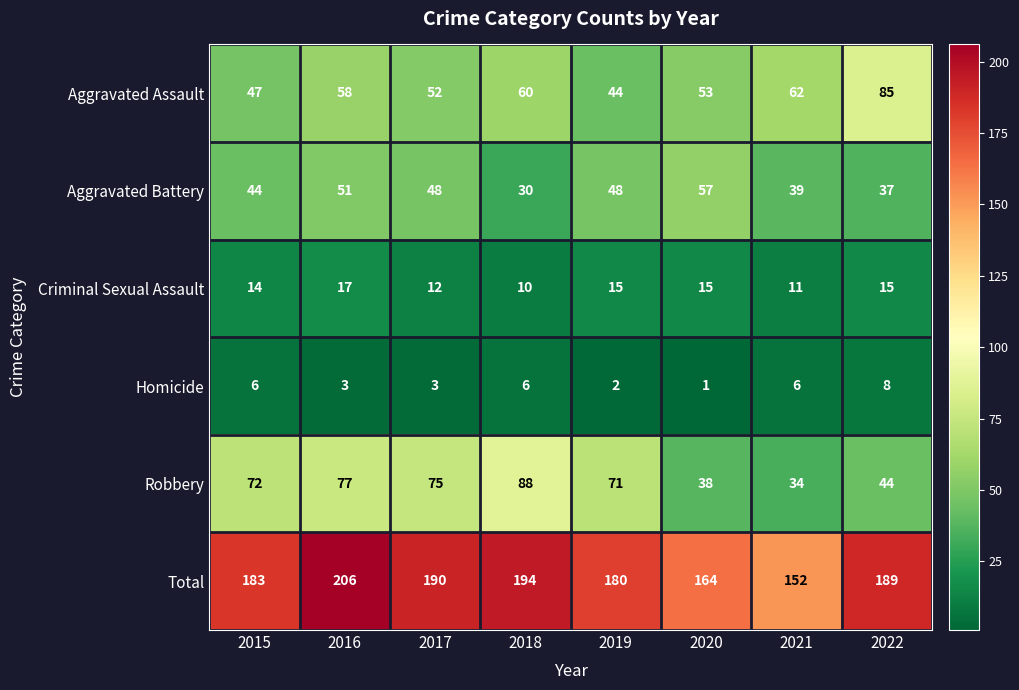

Where is Robbery nearest to the value 61?

2019